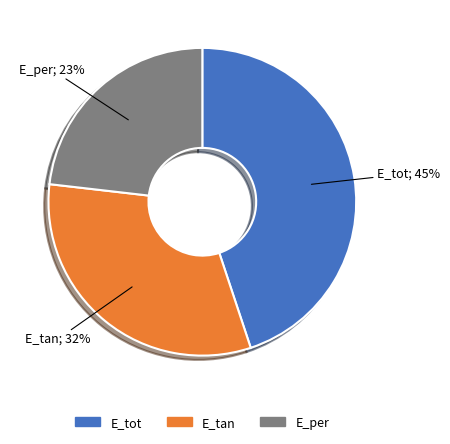

Between E_tan and E_per, which is larger?

E_tan